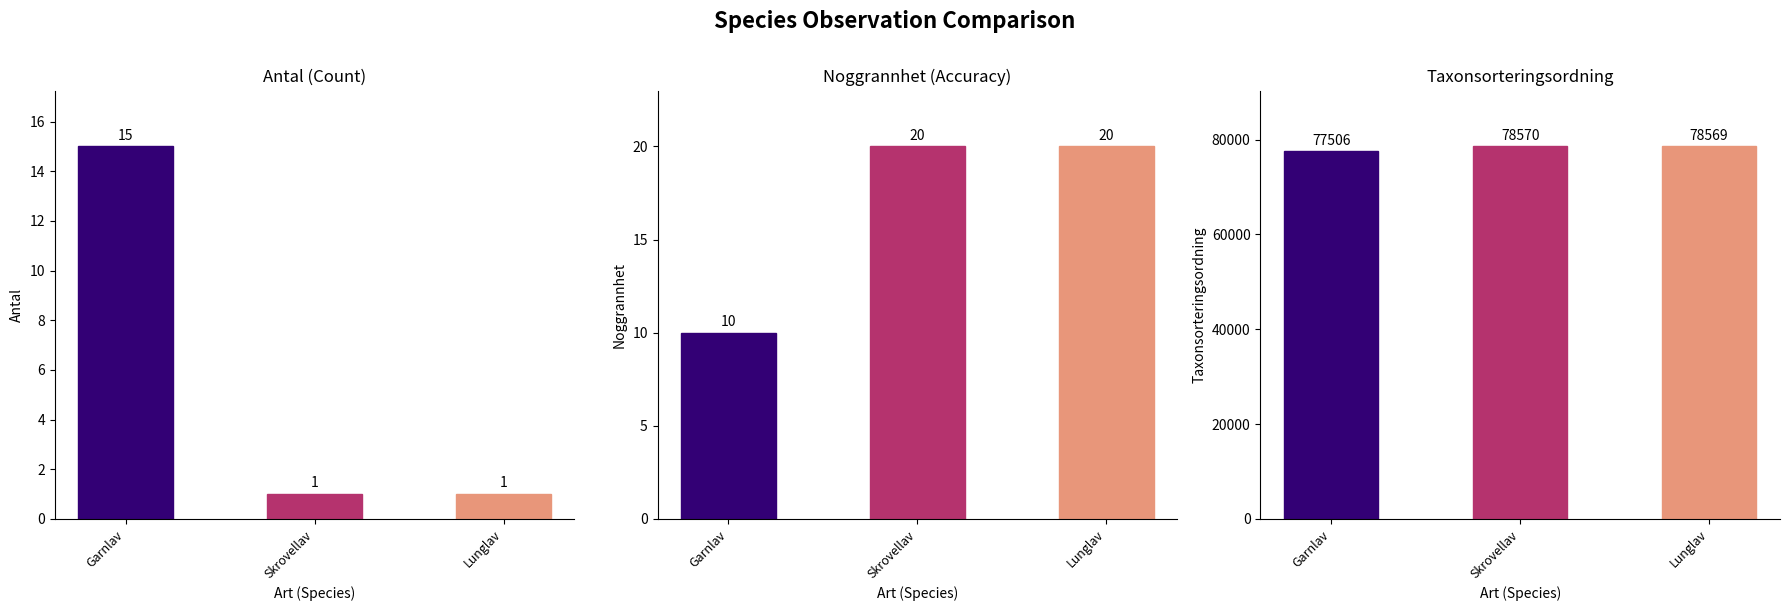

The value of Noggrannhet at Lunglav is 20. True or false?

True